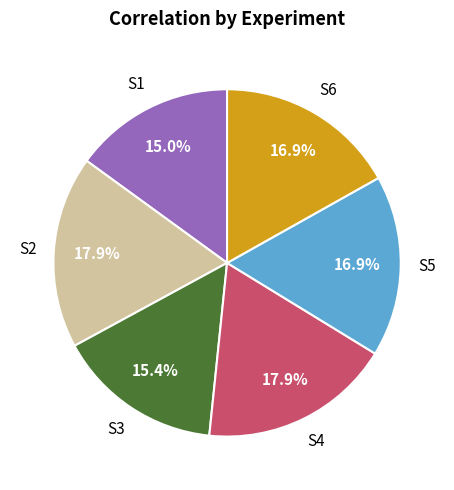

Is there a majority slice in this chart?

No